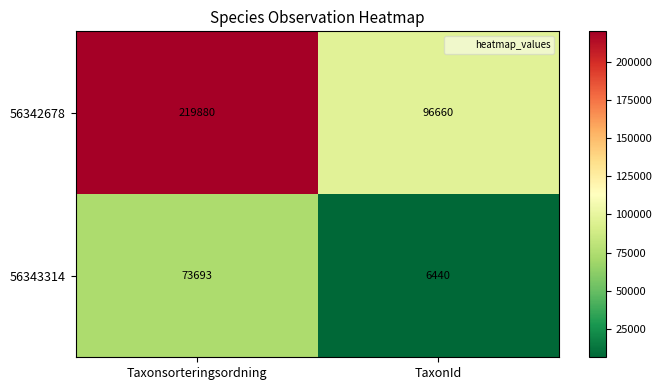

What is the spread (max minus min) of values at Taxonsorteringsordning?

146187